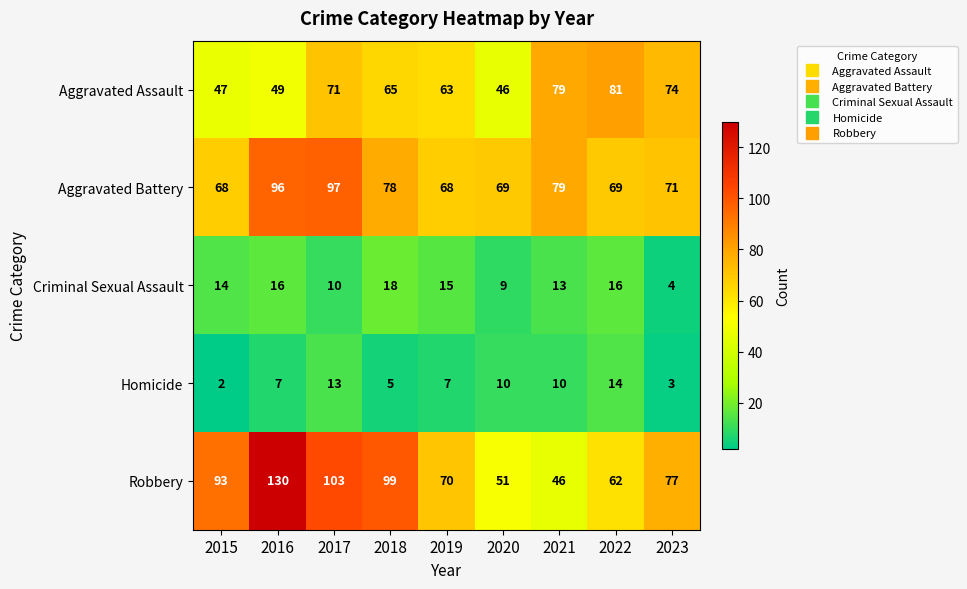

What is the sum of all Criminal Sexual Assault values?

115